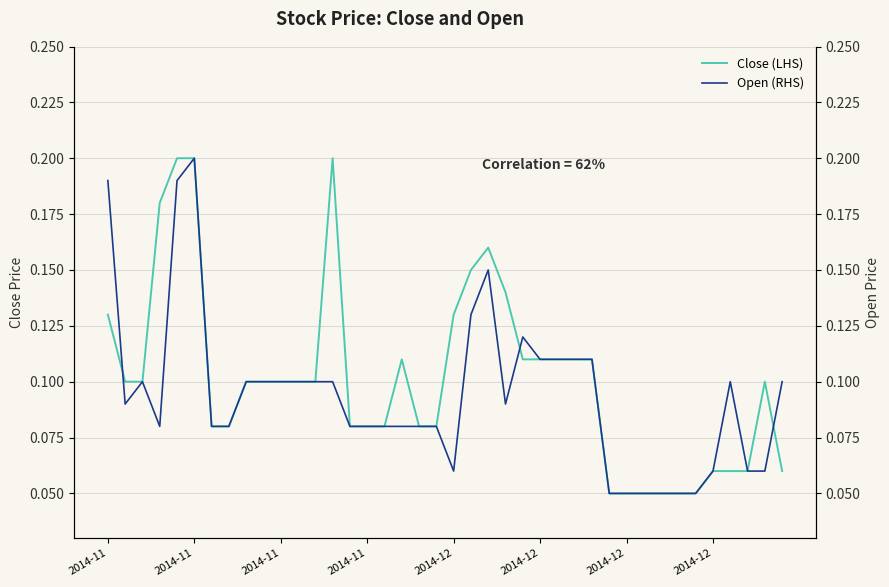

Is the value of Open (RHS) at 2014-12 greater than the value of Close (LHS) at 2014-12?

No